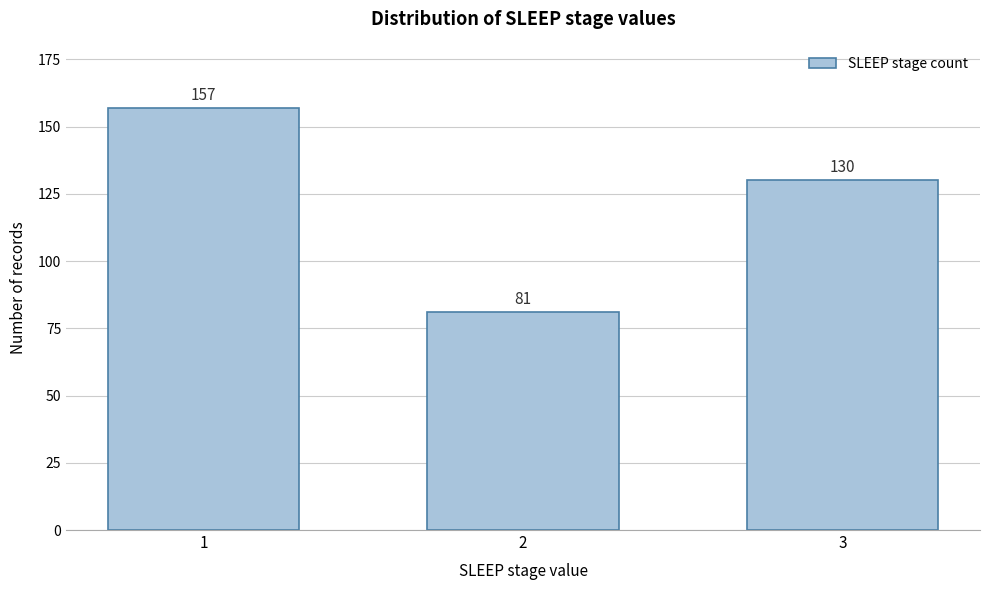

Reading left to right, transcribe all the data shown in this chart.

1=157	2=81	3=130